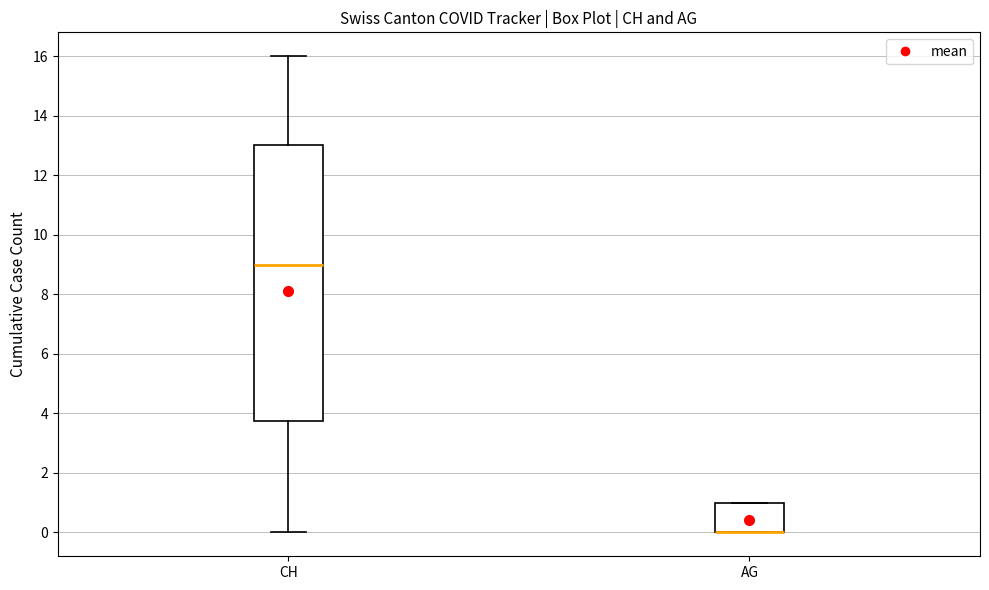

Comparing the boxes themselves (not the whiskers), which one is the tallest?

CH